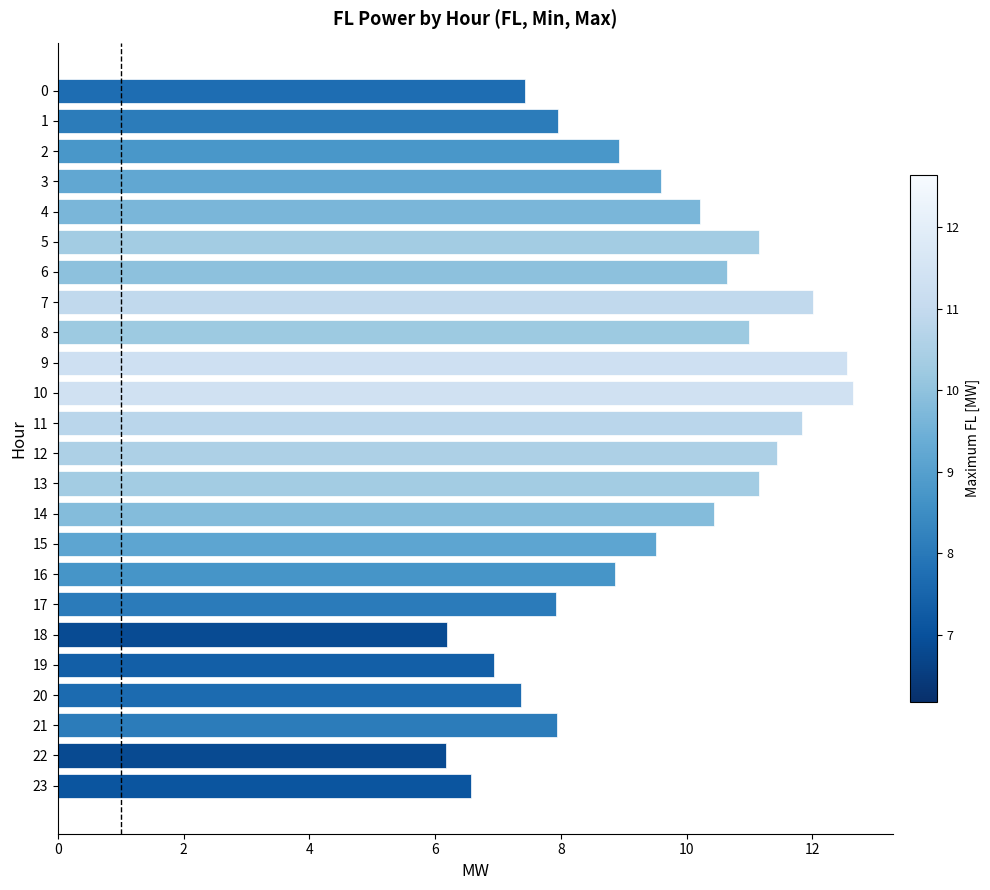

What is the difference between the second highest and minimum values?

6.4